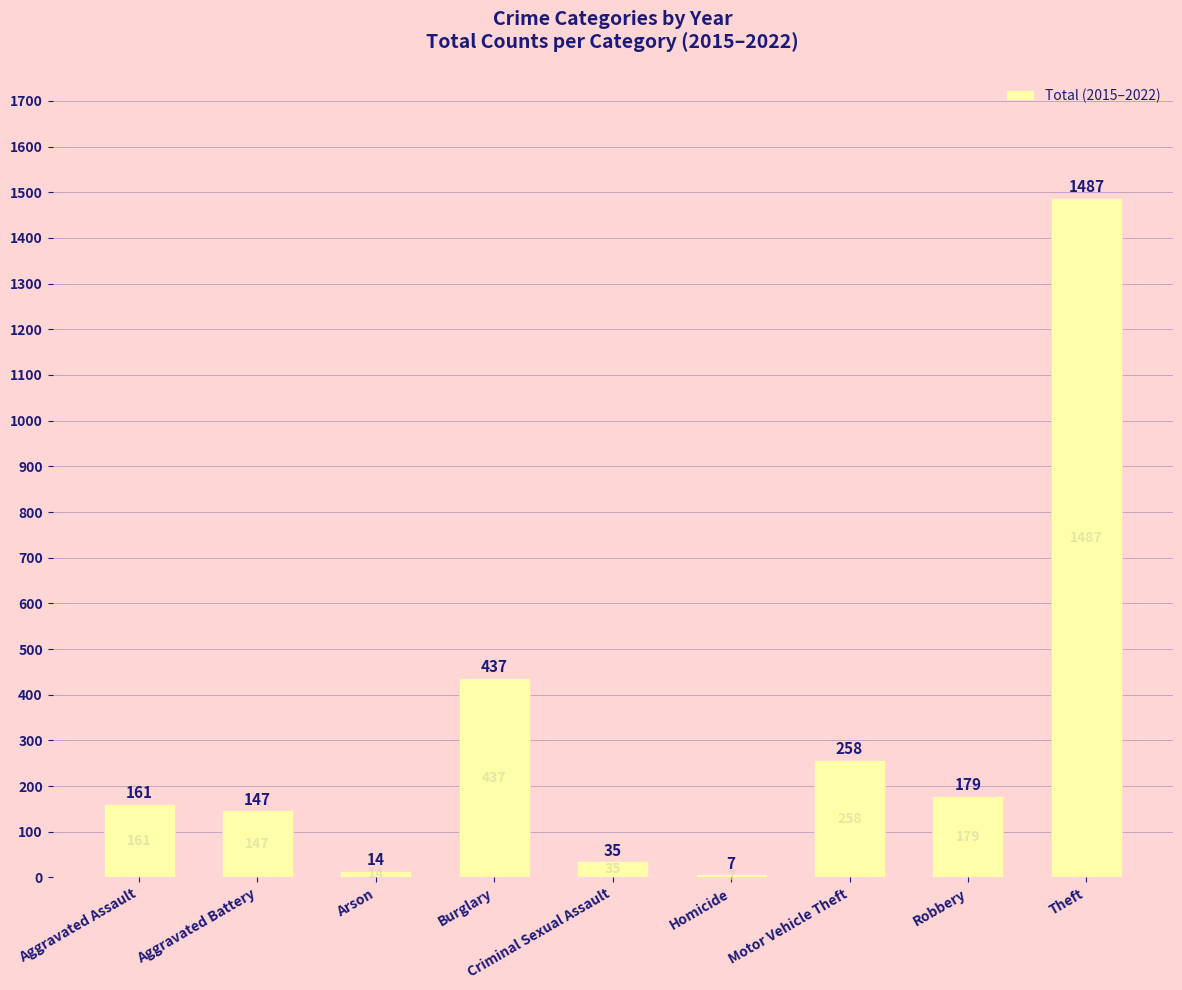

True or false: the data shows 437 at Burglary.

True